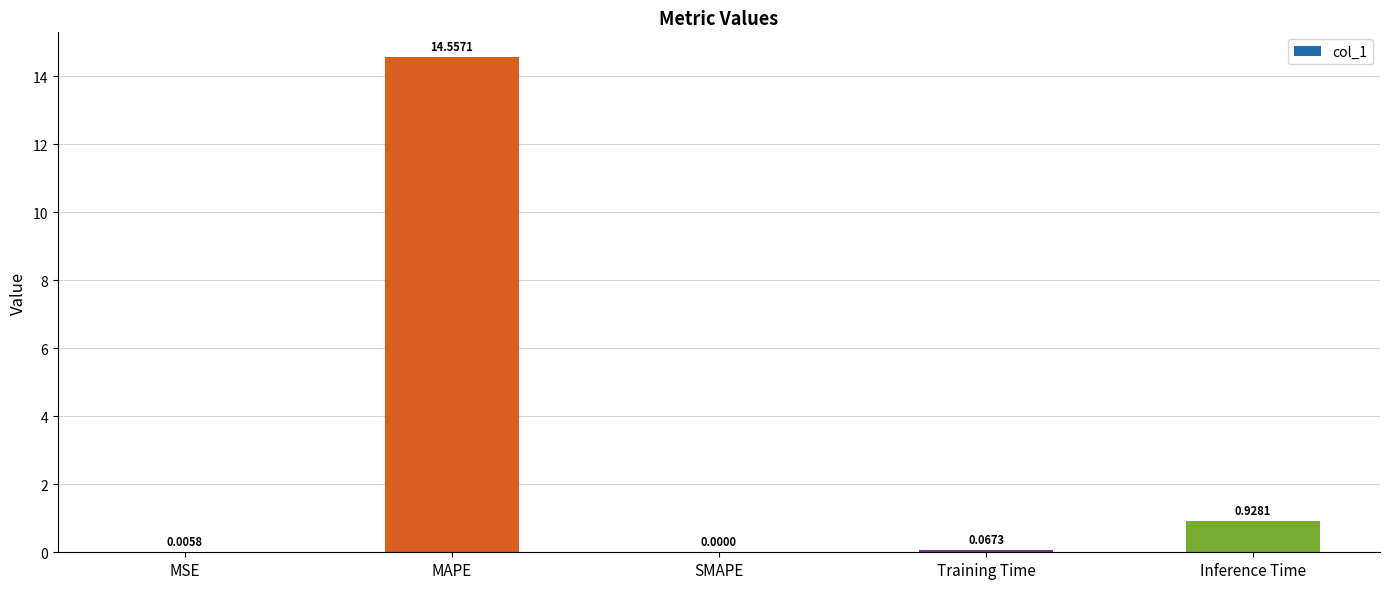

The value at MAPE is 14.6. True or false?

True